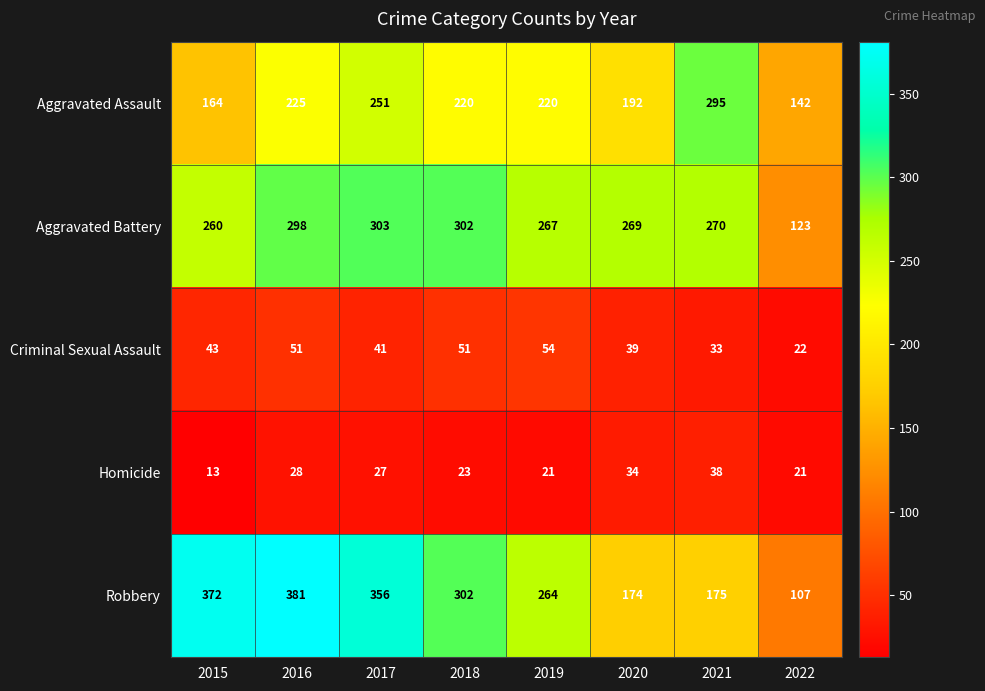

What is the approximate value of Robbery at 2015?

372